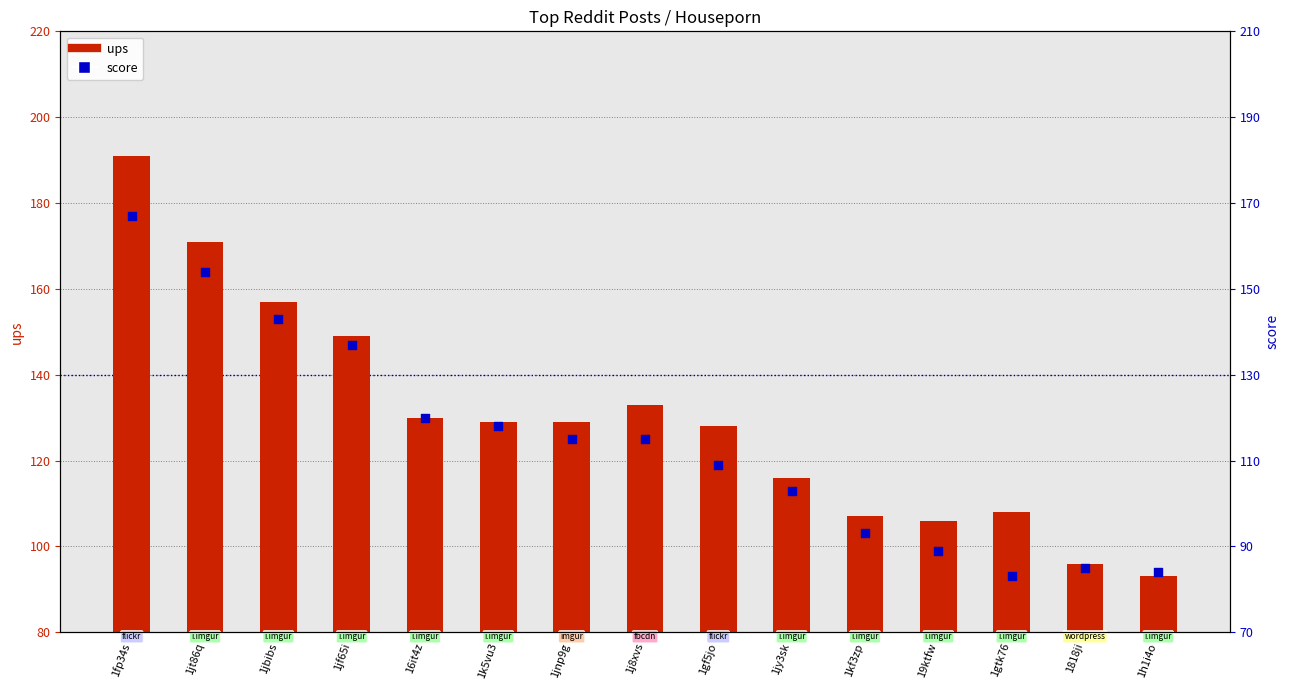

What are all the series names shown in the legend?

ups, score